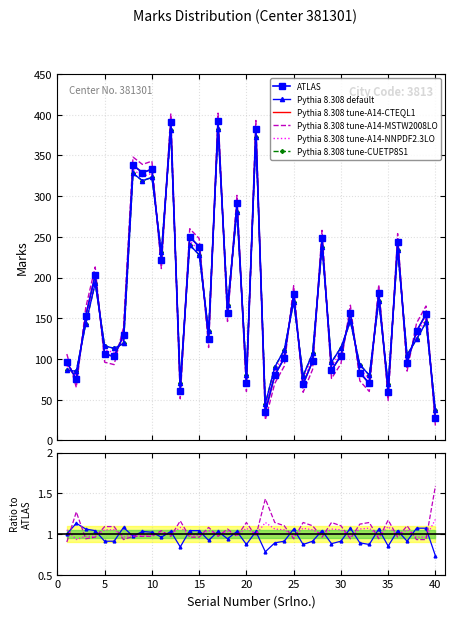

Reading left to right, list all the values displayed in this chart.

Marks: 96	75	153	203	106	103	129	338	329	333	221	391	61	250	238	124	392	156	291	70	383	35	80	101	180	69	97	248	86	104	156	83	70	181	59	244	95	134	155	27
Marks_smooth: 96	75	153	203	106	103	129	338	329	333	221	391	61	250	238	124	392	156	291	70	383	35	80	101	180	69	97	248	86	104	156	83	70	181	59	244	95	134	155	27
Marks_alt1: 86	85	143	193	116	113	119	328	319	323	231	381	71	240	228	134	382	166	281	80	373	45	90	111	170	79	107	238	96	114	146	93	80	171	69	234	105	124	145	37
Marks_alt2: 106	65	163	213	96	93	139	348	339	343	211	401	51	260	248	114	402	146	301	60	393	25	70	91	190	59	87	258	76	94	166	73	60	191	49	254	85	144	165	17
Marks_alt3: 91	80	148	198	111	108	124	333	324	328	226	386	66	245	233	129	387	161	286	75	378	40	85	106	175	74	102	243	91	109	151	88	75	176	64	239	100	129	150	32